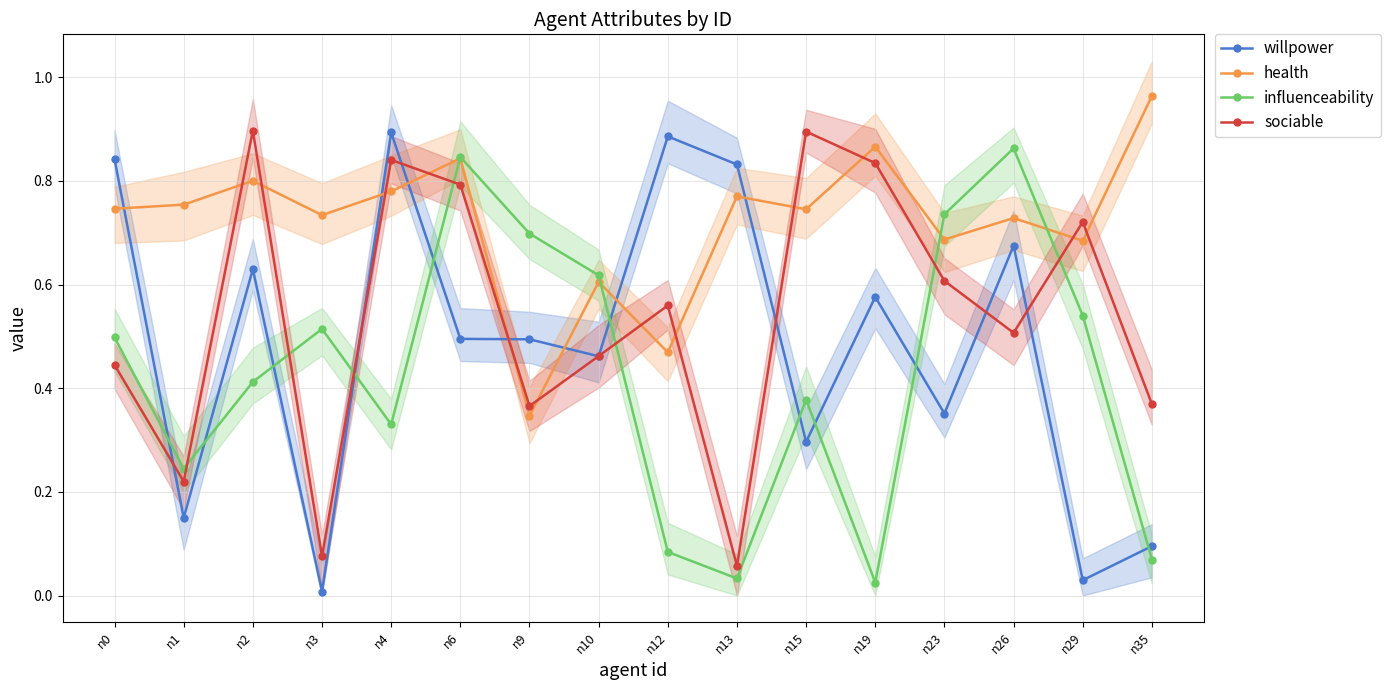

At which label is sociable closest to 0?

n13